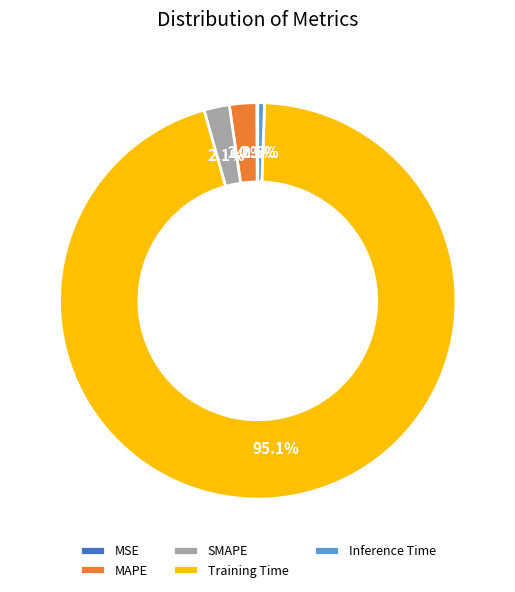

Is it true that Inference Time is 11% of the pie?

False